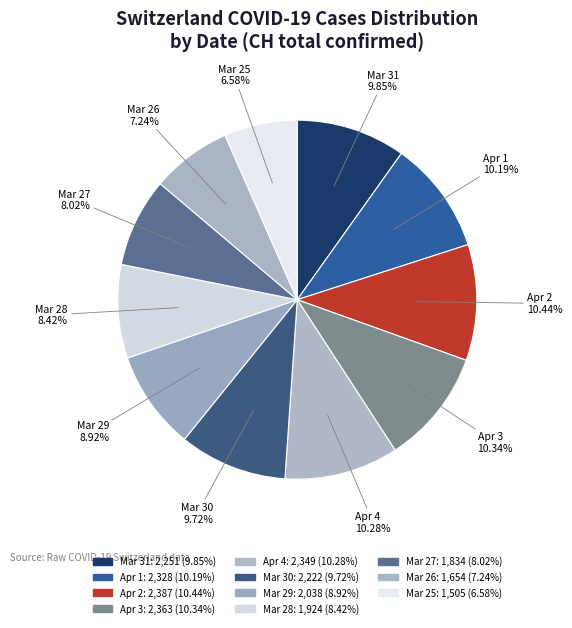

Count the number of slices in the pie.

11